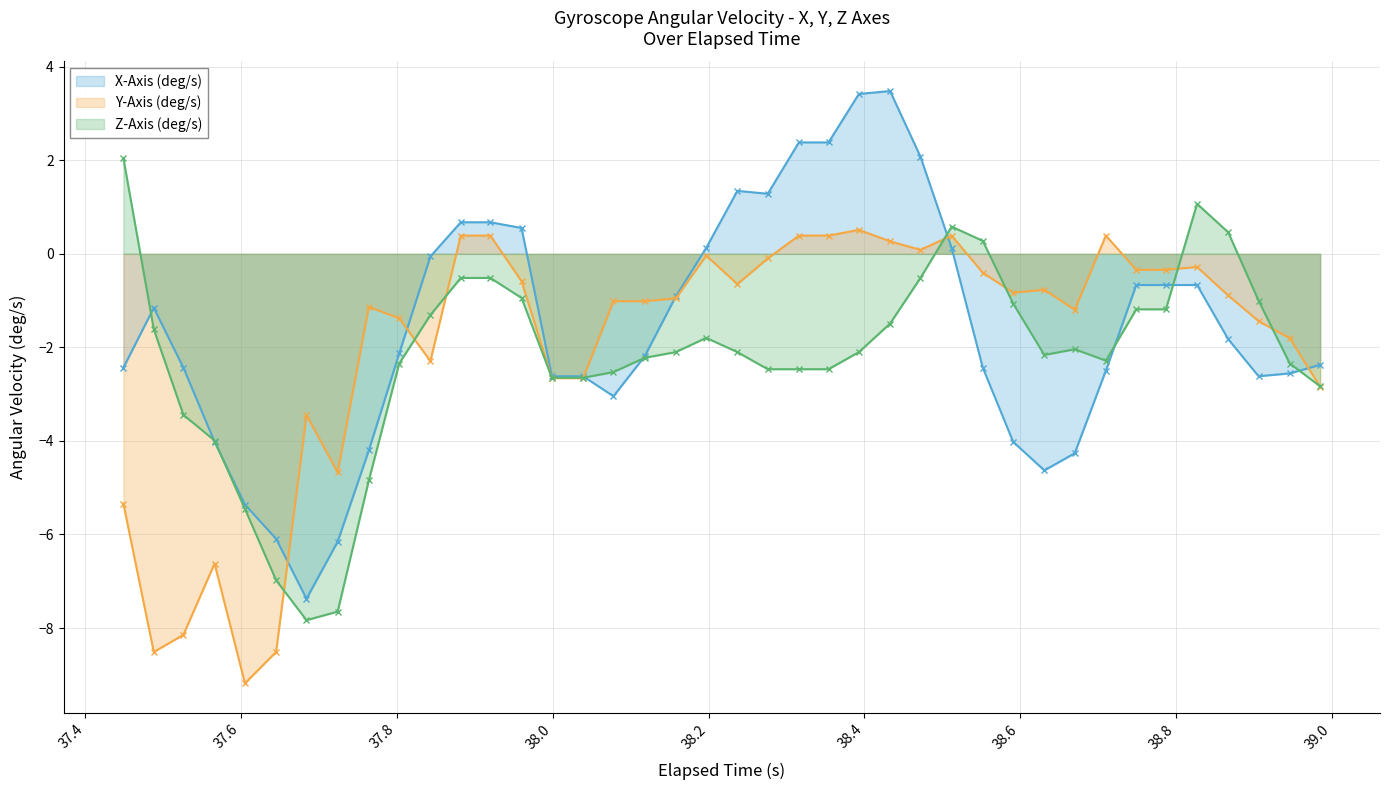

What are all the series names shown in the legend?

X-Axis (deg/s), Y-Axis (deg/s), Z-Axis (deg/s)